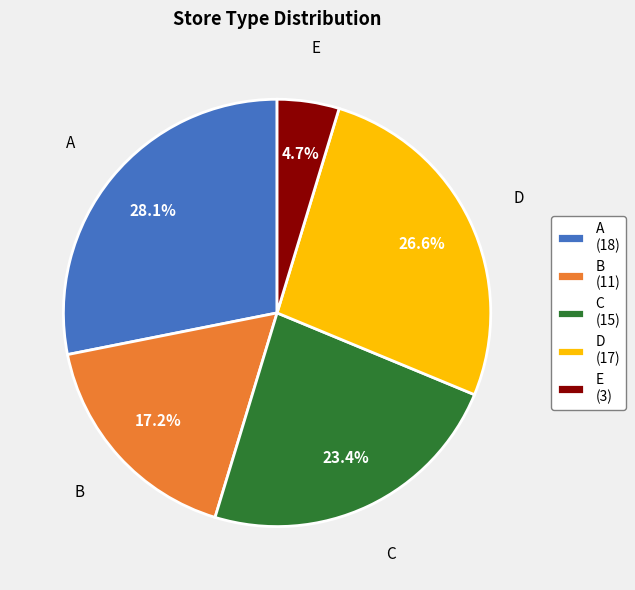

Which slice is the largest?

A